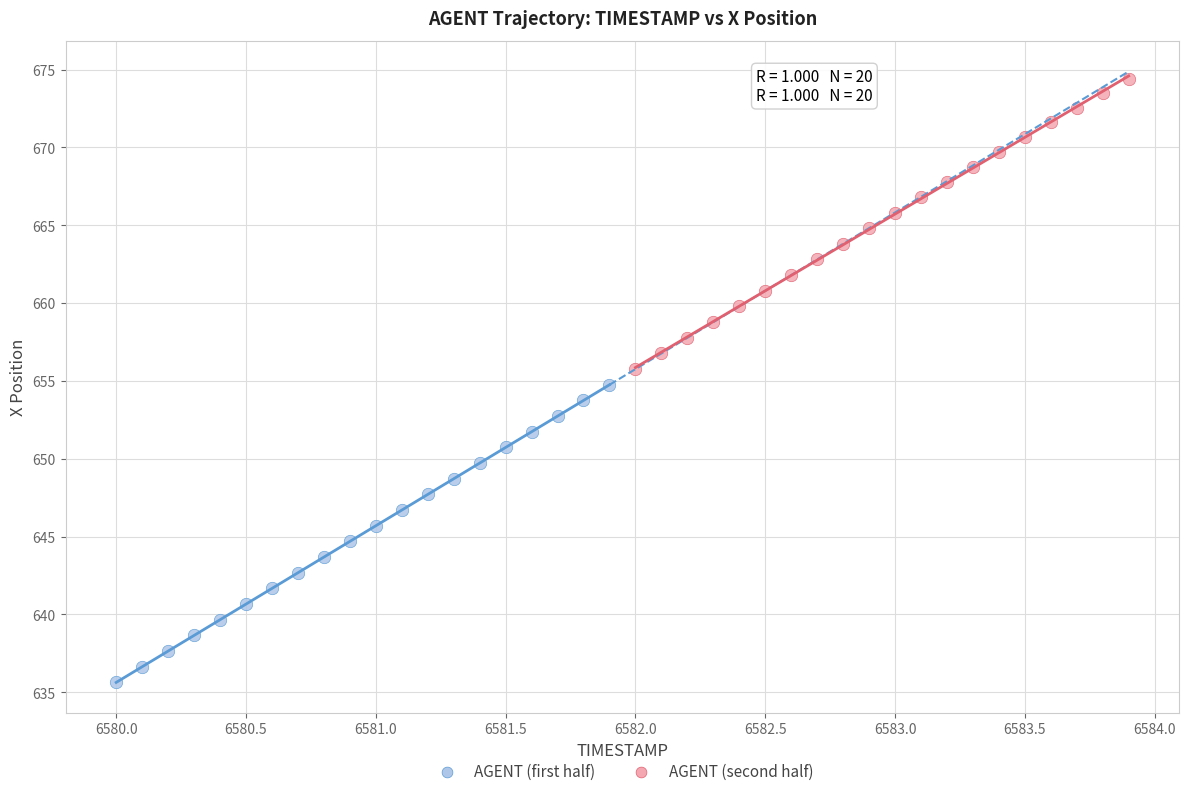

What are all the series names shown in the legend?

AGENT (first half), AGENT (second half)